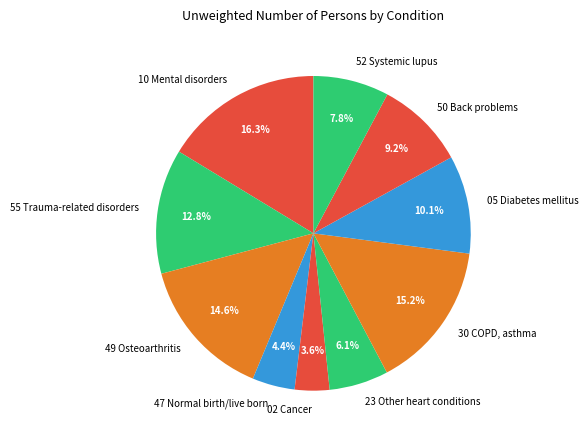

Is there a majority slice in this chart?

No